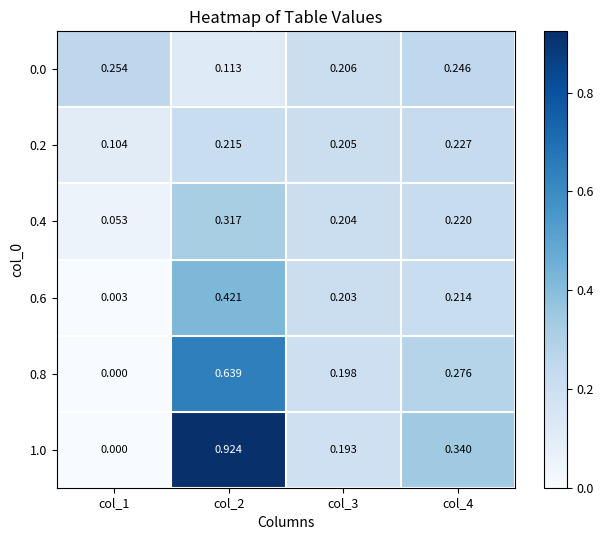

At how many categories does at least one series exceed 0?

4